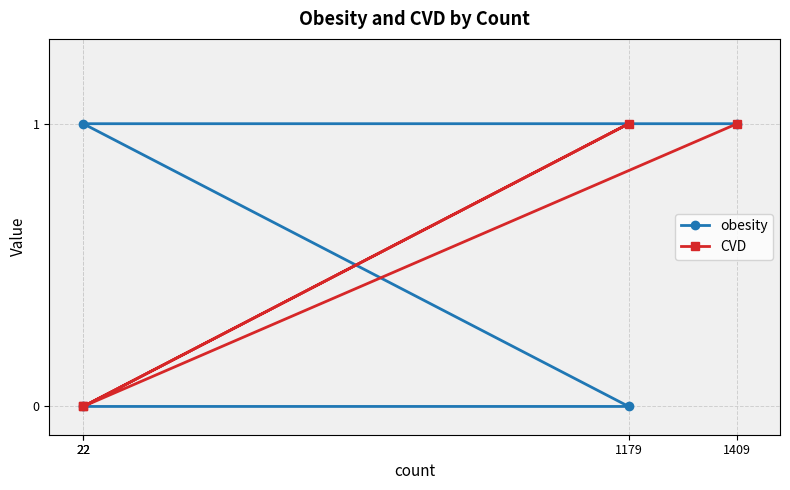

Which series has the largest total across all categories?

obesity